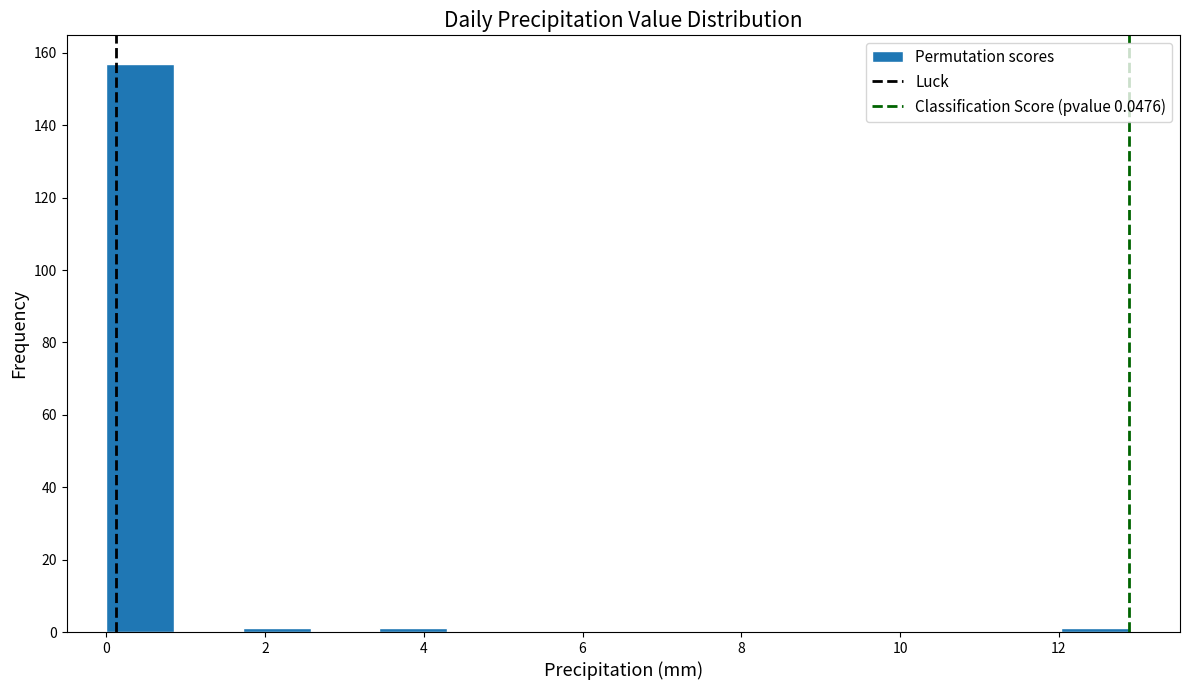

What is the height of the bar covering 0.0 to 0.8 on the x-axis? Neither the bar edges nor the heights are printed on the chart, so give them approximately, as read against the axes.

158